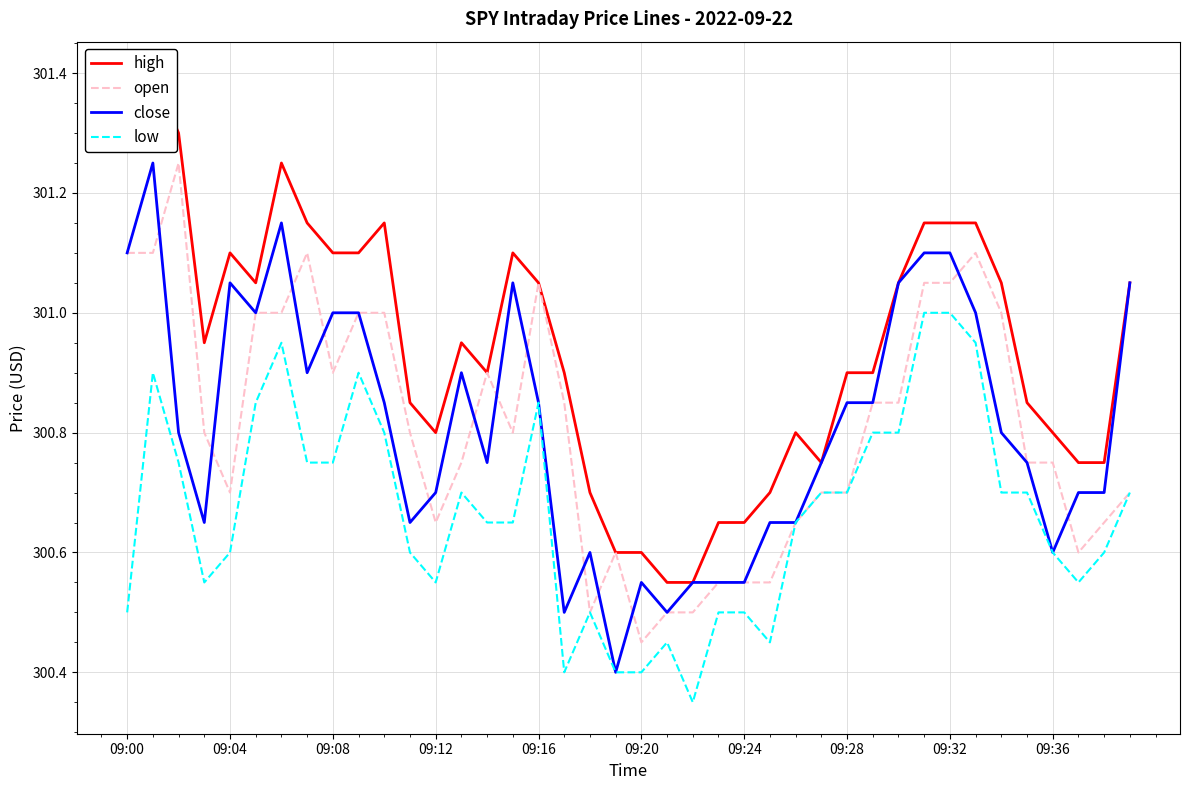

How many categories are shown in the chart?

40